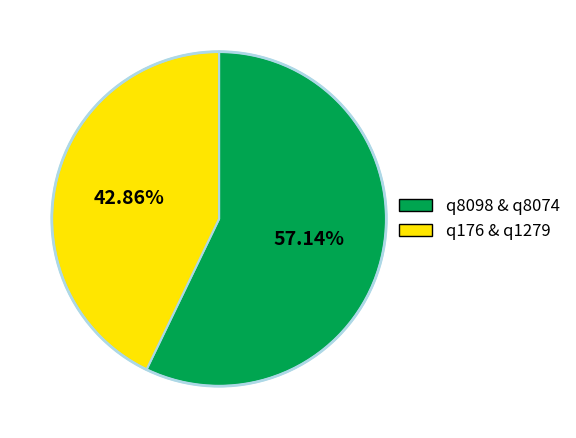

Does any single category account for the majority?

Yes